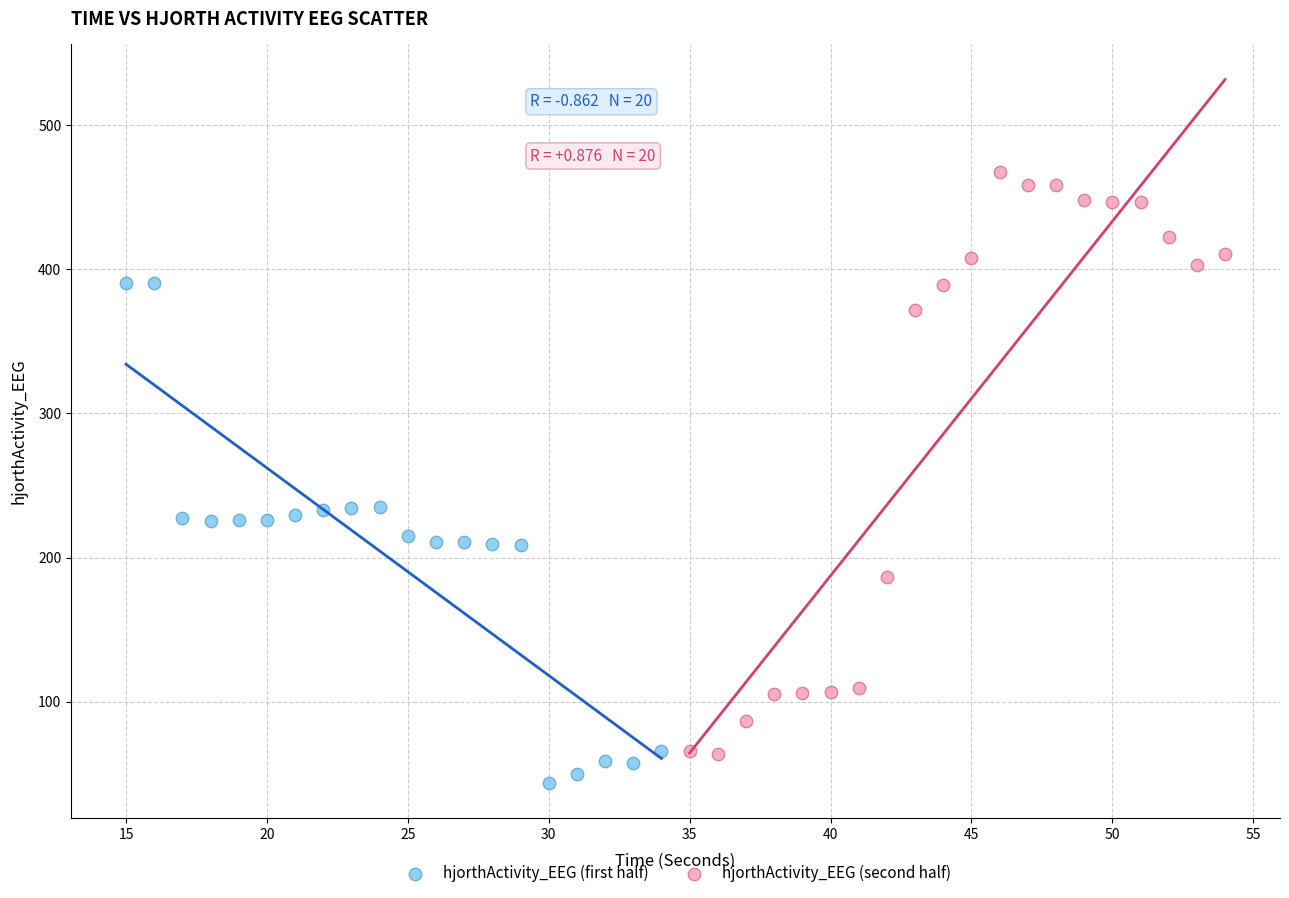

Which series contains the highest Y value?

hjorthActivity_EEG (second half)